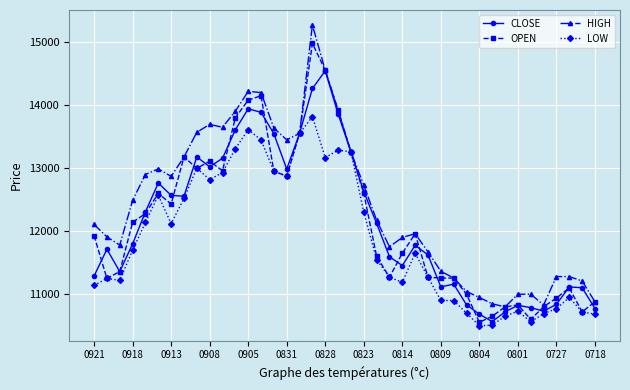

What is the lowest value of the CLOSE series?

10565